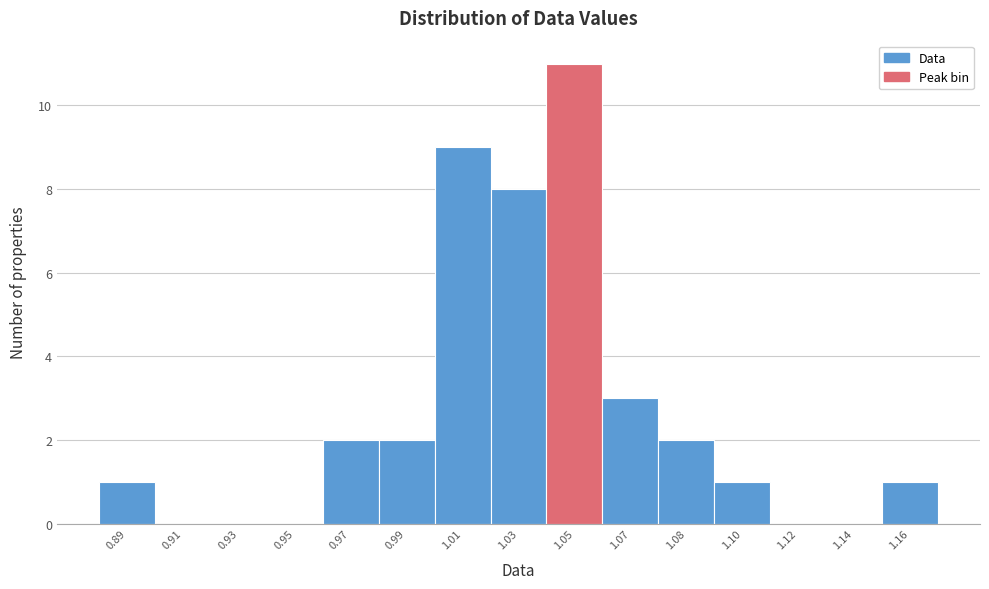

Reading left to right, transcribe all the data shown in this chart.

0.89=1	0.91=0	0.93=0	0.95=0	0.97=2	0.99=2	1.01=9	1.03=8	1.05=11	1.07=3	1.08=2	1.10=1	1.12=0	1.14=0	1.16=1